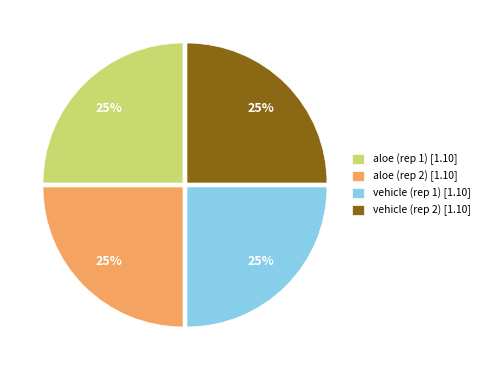

True or false: vehicle (rep 2) [1.10] accounts for 25% of the total.

True